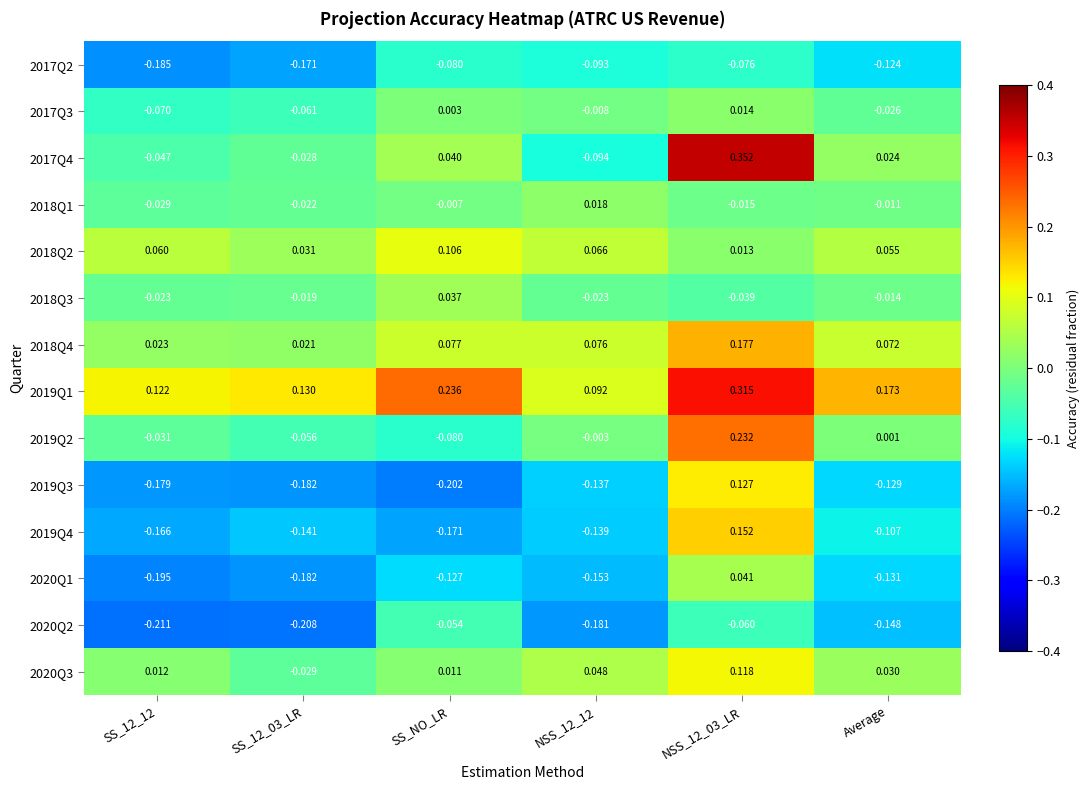

Which series has the largest total across all categories?

2019Q1